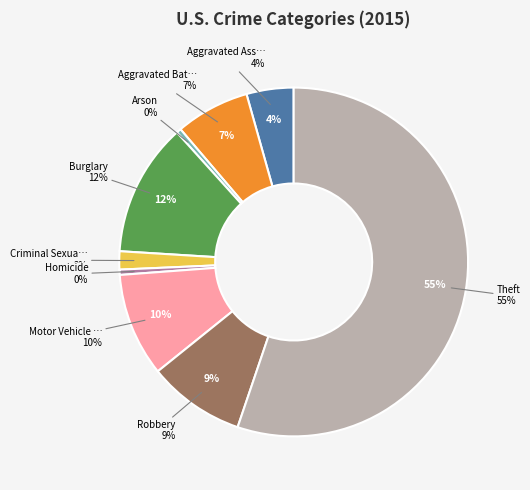

True or false: Arson accounts for 1% of the total.

False